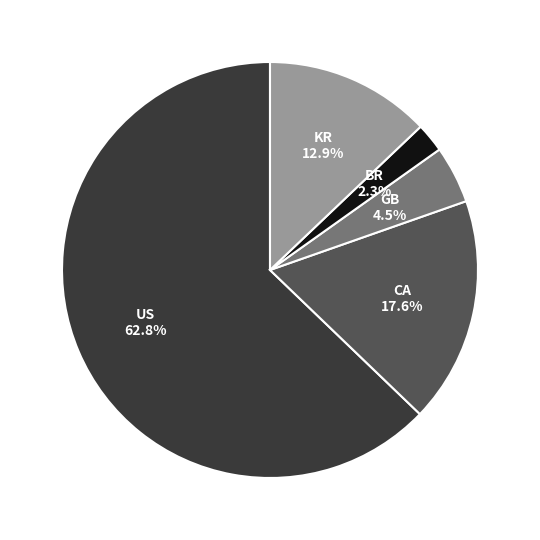

Rank the categories by value from lowest to highest.

BR, GB, KR, CA, US